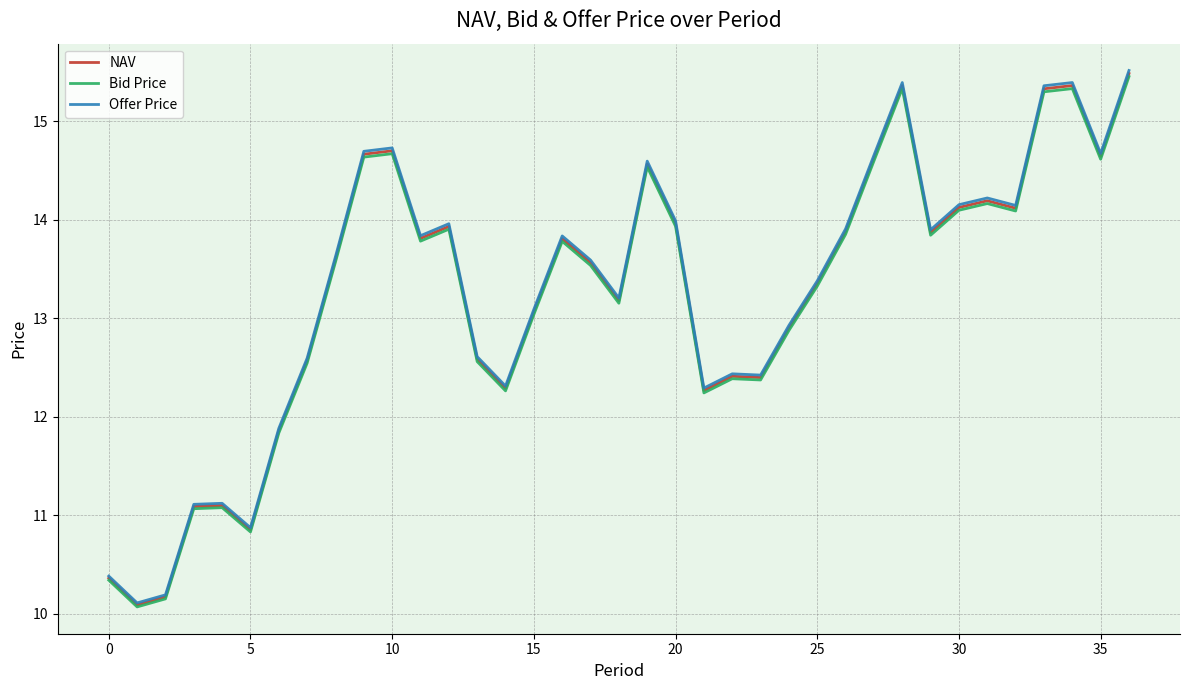

Which series has the largest range (max minus min)?

Offer Price